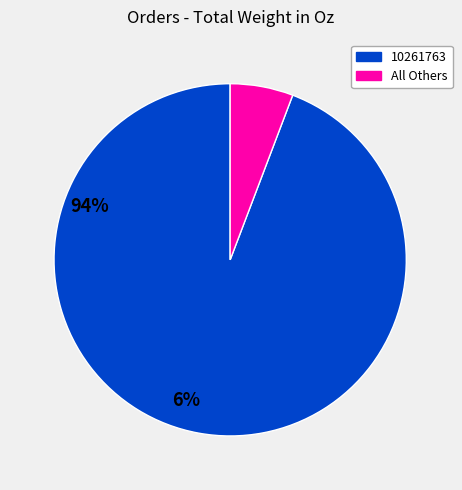

Is there a majority slice in this chart?

Yes